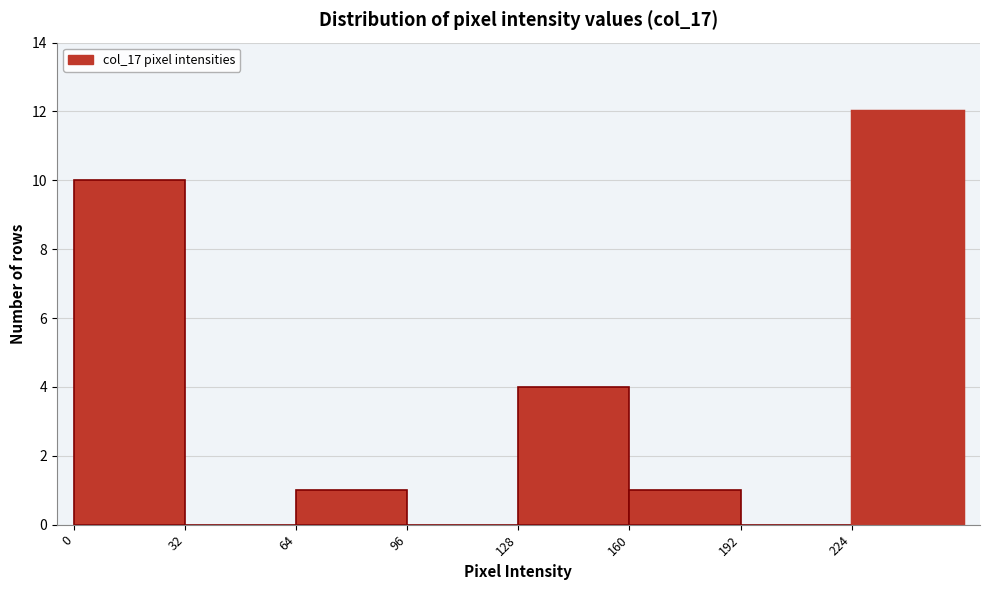

Reading left to right, transcribe this chart: for each bar, give the range it covers on the x-axis and its height. Neither the bar edges nor the heights are printed on the chart, so give them approximately, as read against the axes.

0 to 32: 10
32 to 64: 0
64 to 96: 1
96 to 128: 0
128 to 160: 4
160 to 192: 1
192 to 224: 0
224 to 256: 12